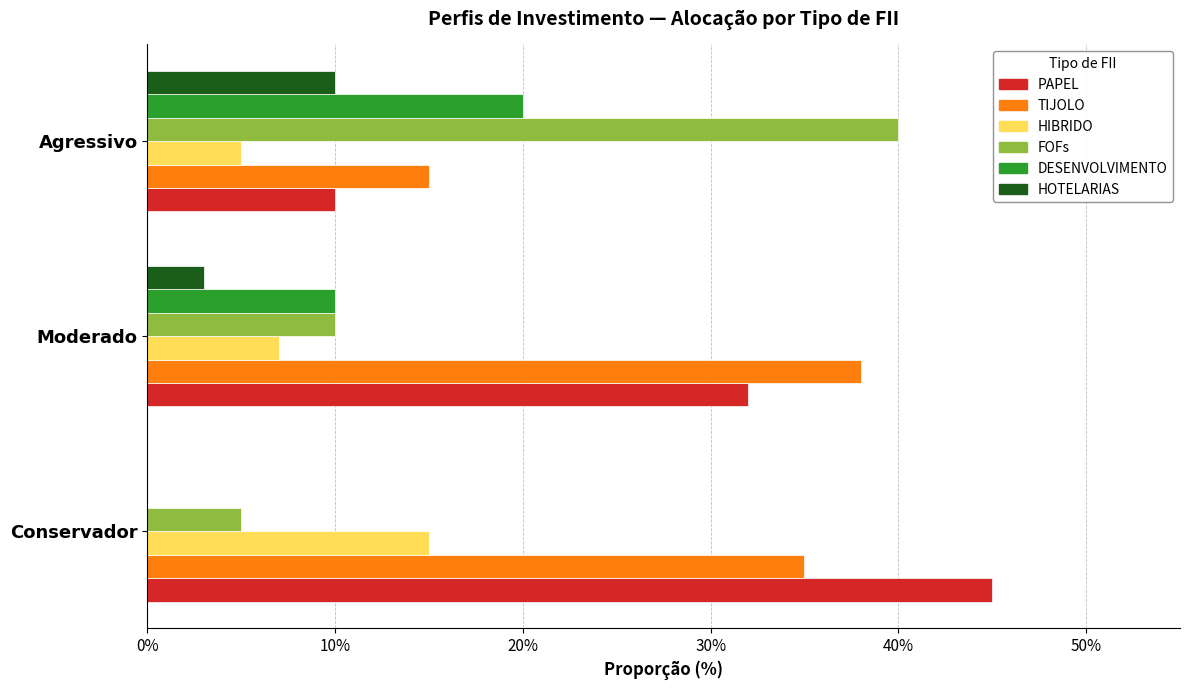

What are all the series names shown in the legend?

PAPEL, TIJOLO, HIBRIDO, FOFs, DESENVOLVIMENTO, HOTELARIAS